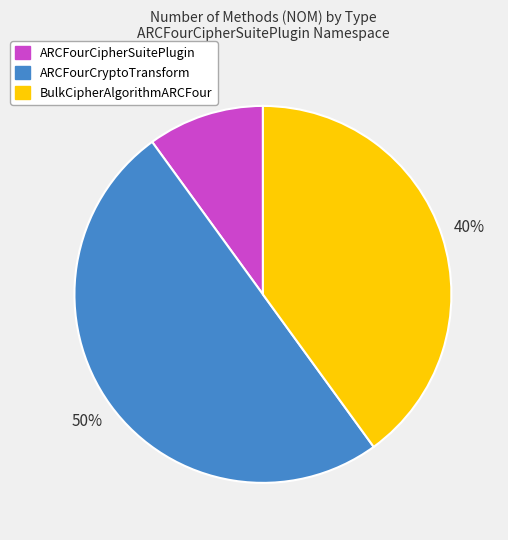

True or false: ARCFourCryptoTransform accounts for 70% of the total.

False